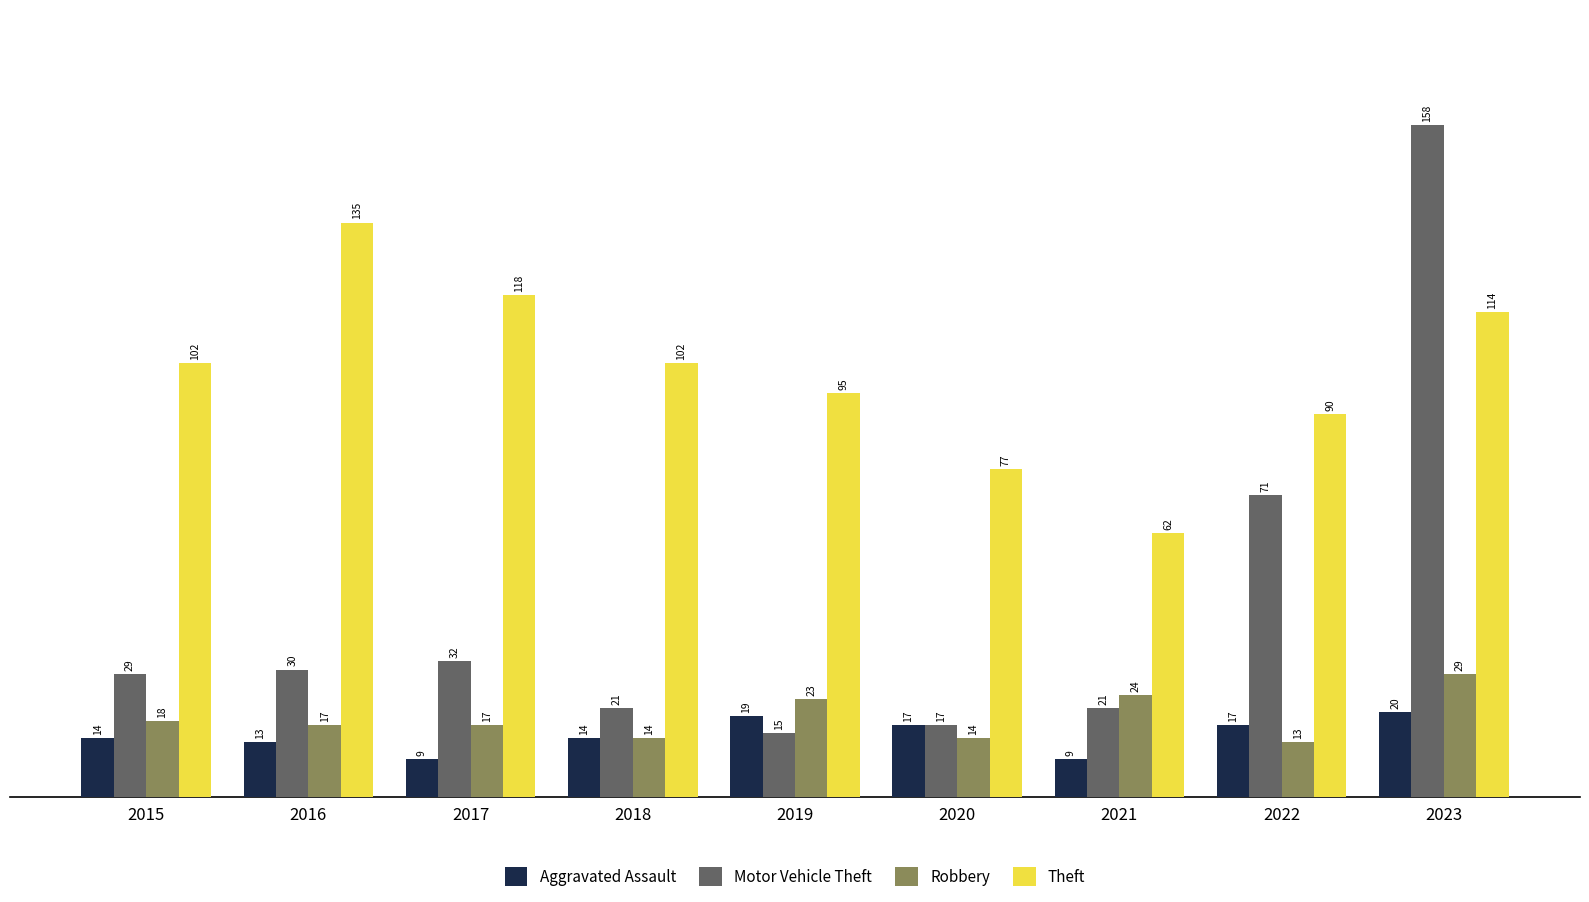

Between 2015 and 2017, which series saw the biggest shift?

Theft